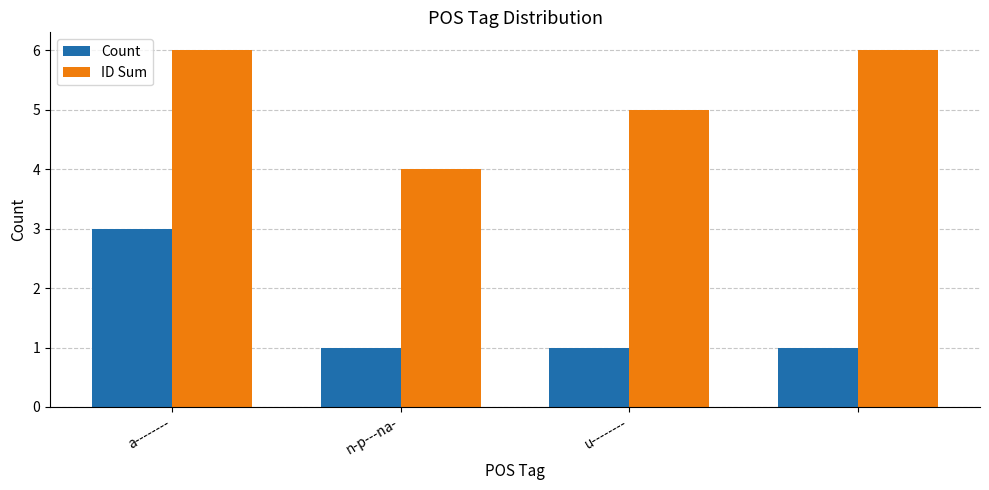

Rank the series by their average value, from highest to lowest.

ID Sum, Count